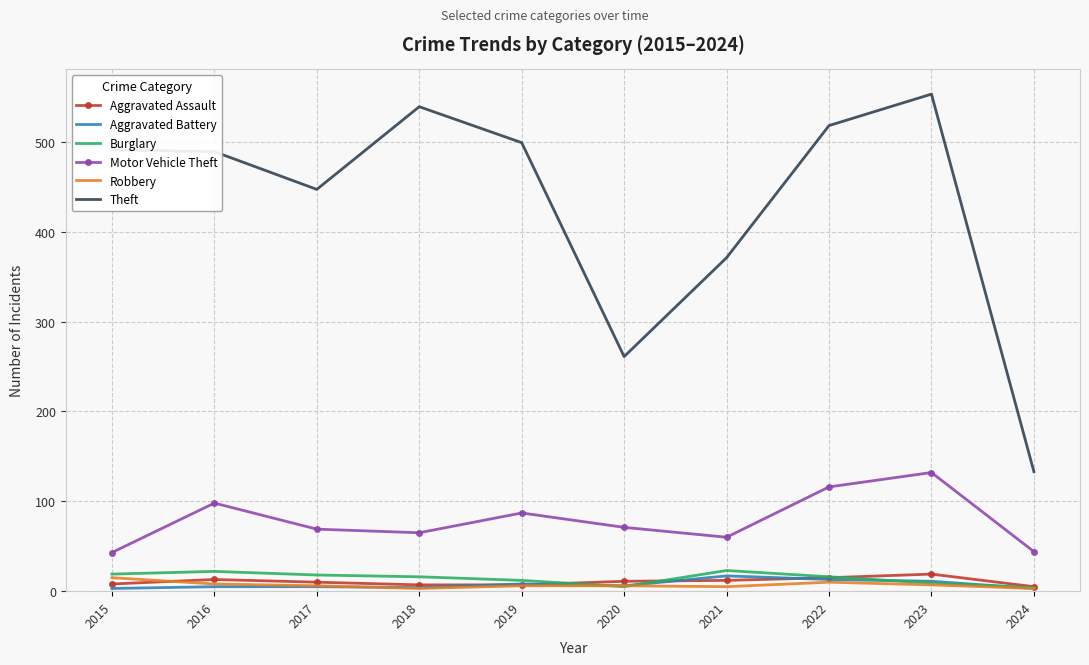

True or false: Motor Vehicle Theft and Aggravated Assault cross at least once.

False